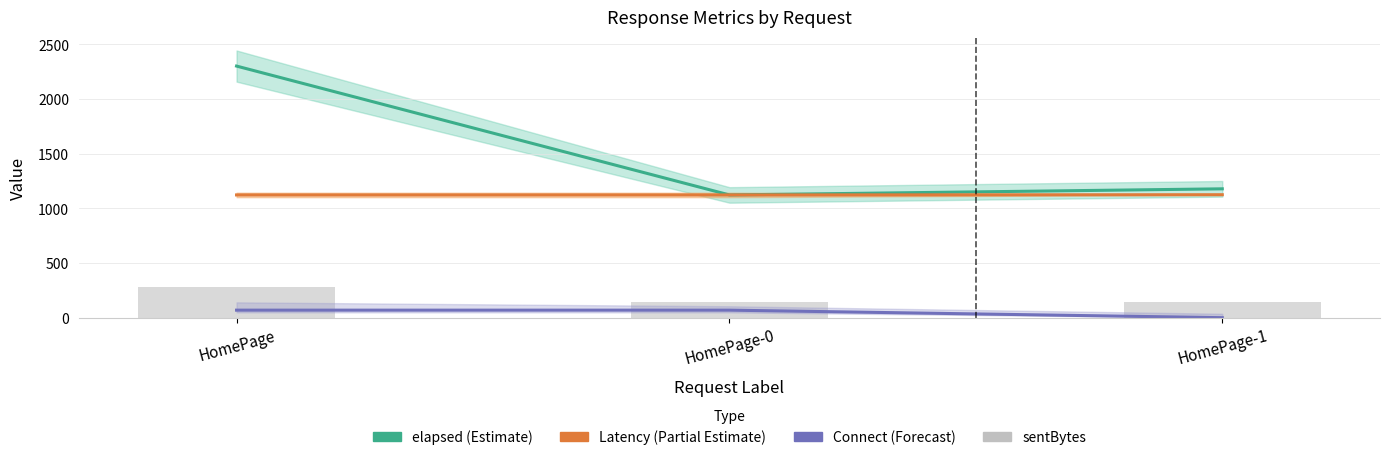

Rank the categories by elapsed (Estimate) value from highest to lowest.

HomePage, HomePage-1, HomePage-0